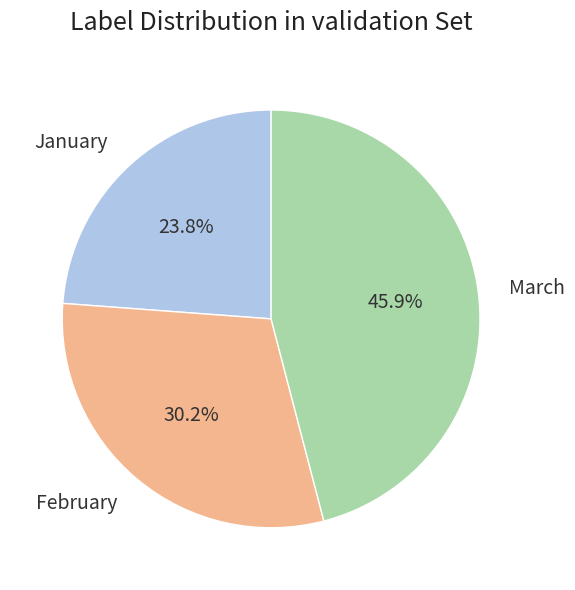

Do January and March together represent more than half of the pie?

Yes